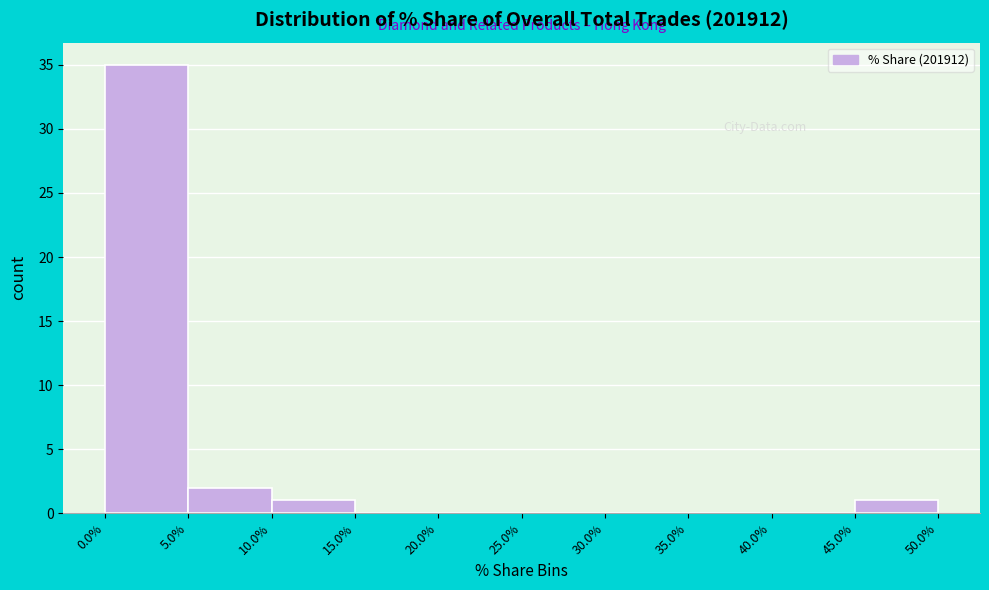

Reading left to right, transcribe this chart: for each bar, give the range it covers on the x-axis and its height. The values are not printed on the chart, so give them approximately, as read against the axis.

0.0% to 5.0%: 35
5.0% to 10.0%: 2
10.0% to 15.0%: 1
15.0% to 20.0%: 0
20.0% to 25.0%: 0
25.0% to 30.0%: 0
30.0% to 35.0%: 0
35.0% to 40.0%: 0
40.0% to 45.0%: 0
45.0% to 50.0%: 1